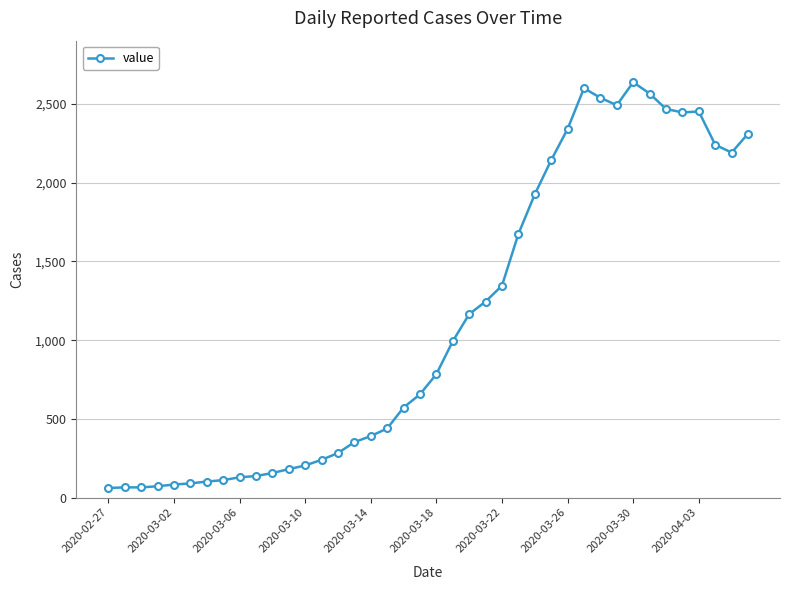

What is the greatest value displayed?

2638